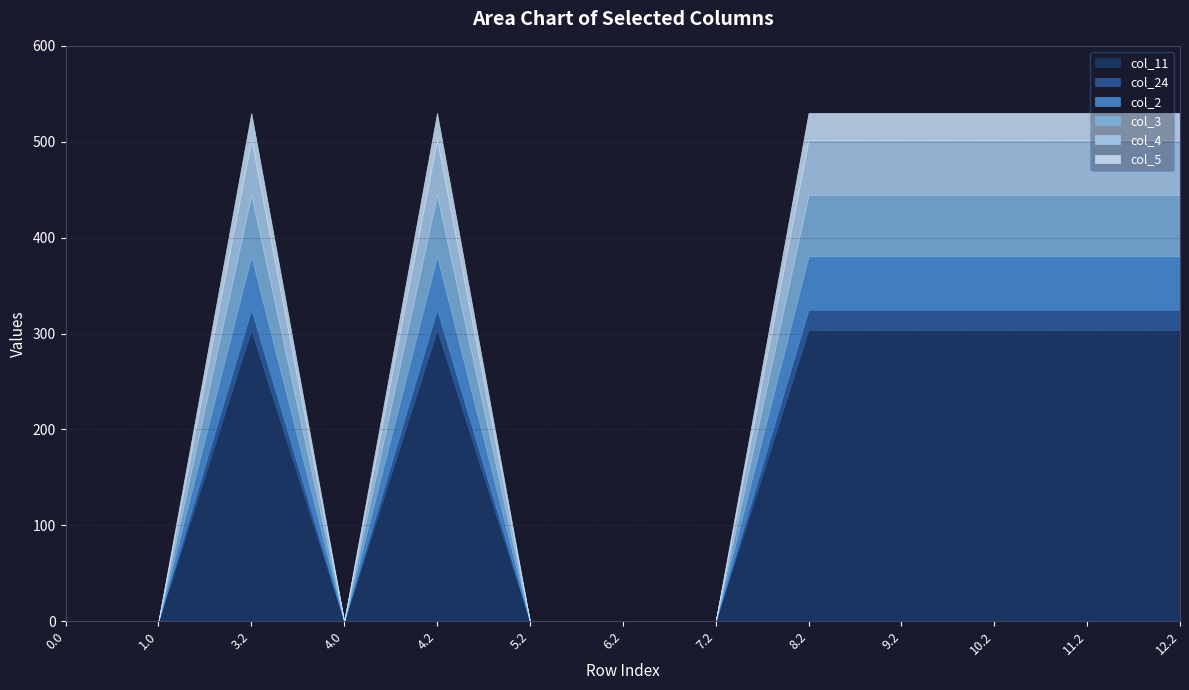

Reading right to left, list all the values displayed in this chart.

col_11: 12.2=303.6	11.2=303.6	10.2=303.6	9.2=303.6	8.2=303.6	7.2=0.0	6.2=0.0	5.2=0.0	4.2=303.6	4.0=0.0	3.2=303.6	1.0=0.0	0.0=0.0
col_24: 12.2=21.2	11.2=21.2	10.2=21.2	9.2=21.2	8.2=21.2	7.2=0.0	6.2=0.0	5.2=0.0	4.2=21.2	4.0=0.0	3.2=21.2	1.0=0.0	0.0=0.0
col_2: 12.2=55.7	11.2=55.7	10.2=55.7	9.2=55.7	8.2=55.7	7.2=0.0	6.2=0.0	5.2=0.0	4.2=55.7	4.0=0.0	3.2=55.7	1.0=0.0	0.0=0.0
col_3: 12.2=64.0	11.2=64.0	10.2=64.0	9.2=64.0	8.2=64.0	7.2=0.0	6.2=0.0	5.2=0.0	4.2=64.0	4.0=0.0	3.2=64.0	1.0=0.0	0.0=0.0
col_4: 12.2=57.4	11.2=57.4	10.2=57.4	9.2=57.4	8.2=57.4	7.2=0.0	6.2=0.0	5.2=0.0	4.2=57.4	4.0=0.0	3.2=57.4	1.0=0.0	0.0=0.0
col_5: 12.2=28.0	11.2=28.0	10.2=28.0	9.2=28.0	8.2=28.0	7.2=0.0	6.2=0.0	5.2=0.0	4.2=28.0	4.0=0.0	3.2=28.0	1.0=0.0	0.0=0.0